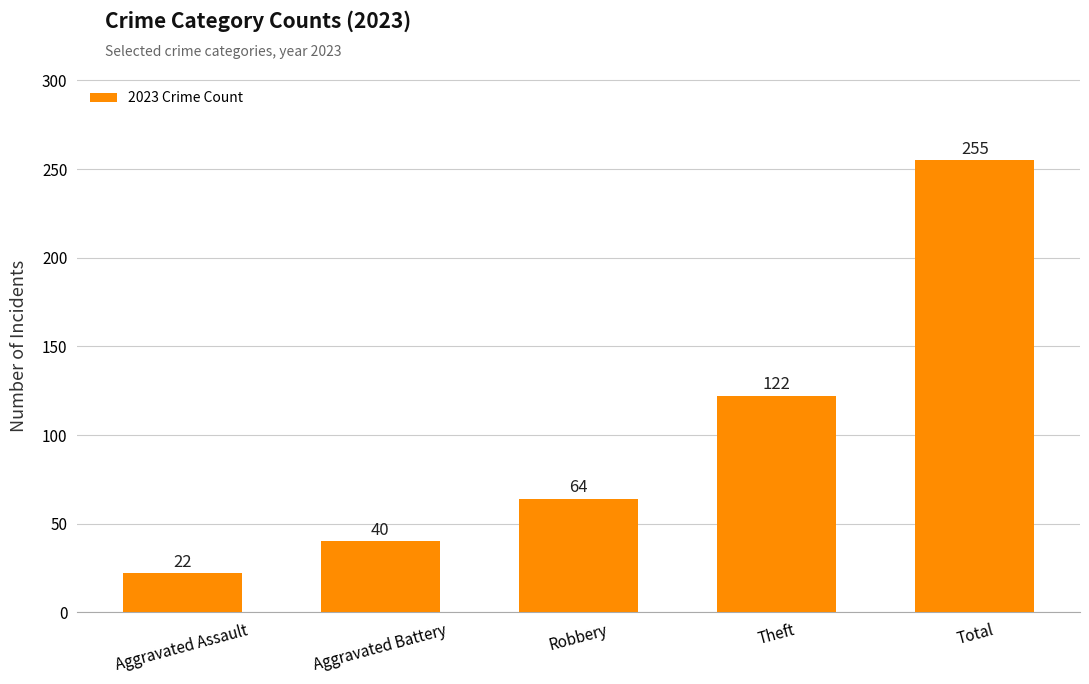

Which category has the lowest value across all series?

Aggravated Assault